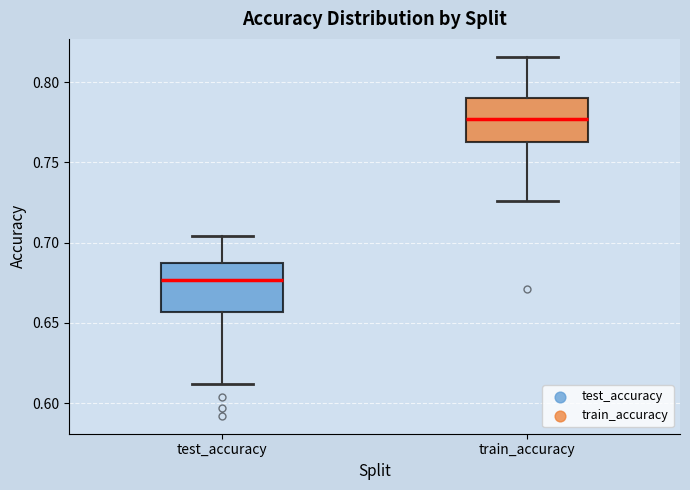

Reading left to right, read every box against the y-axis: the position of its median line, the range the box covers, and the ends of its whiskers. The values are not printed on the chart, so give them approximately, as read against the axis.

test_accuracy: median 0.675, box 0.655 to 0.685, whiskers 0.610 to 0.705
train_accuracy: median 0.775, box 0.765 to 0.790, whiskers 0.725 to 0.815